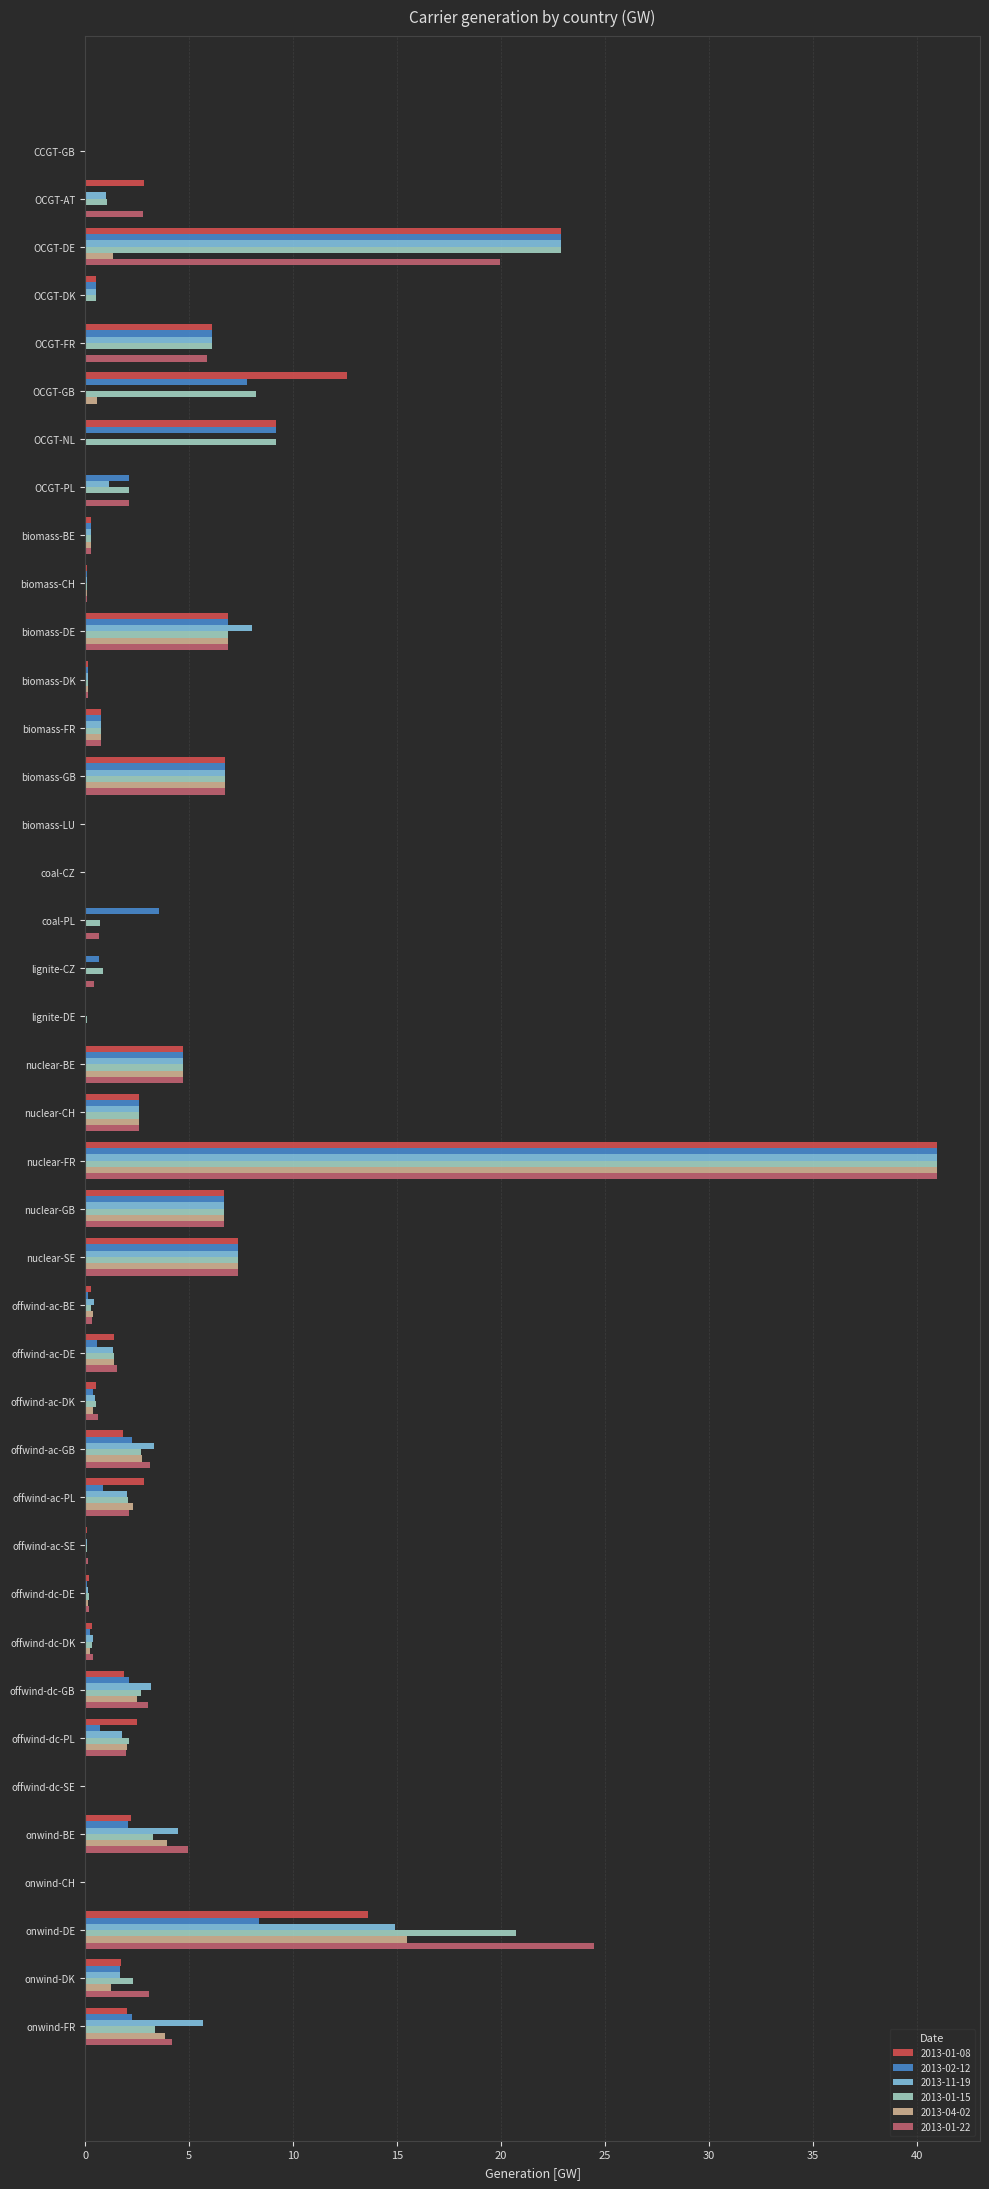

What is the greatest value displayed?

41.0